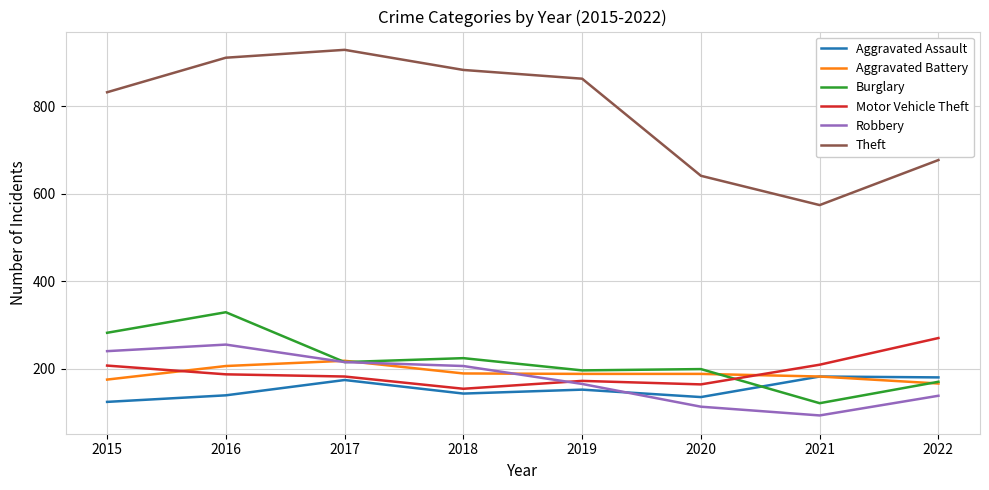

At which category is the sum across all series the highest?

2016